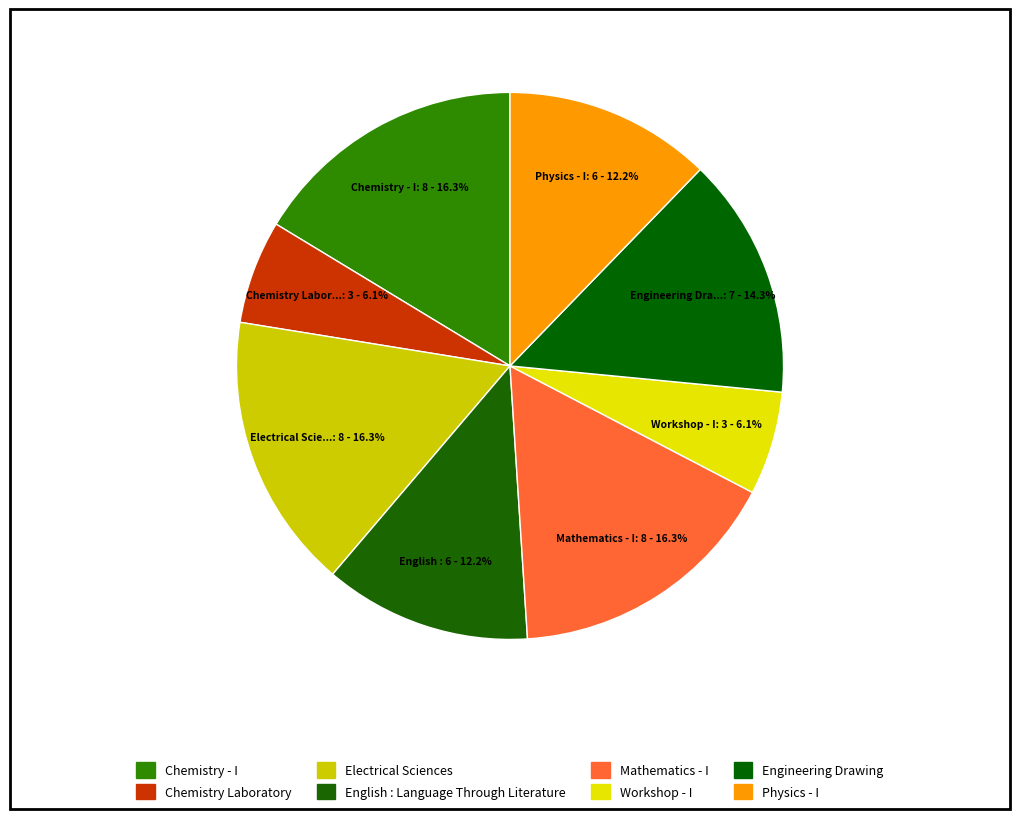

How much of the chart is everything except Electrical Sciences?

83.7%